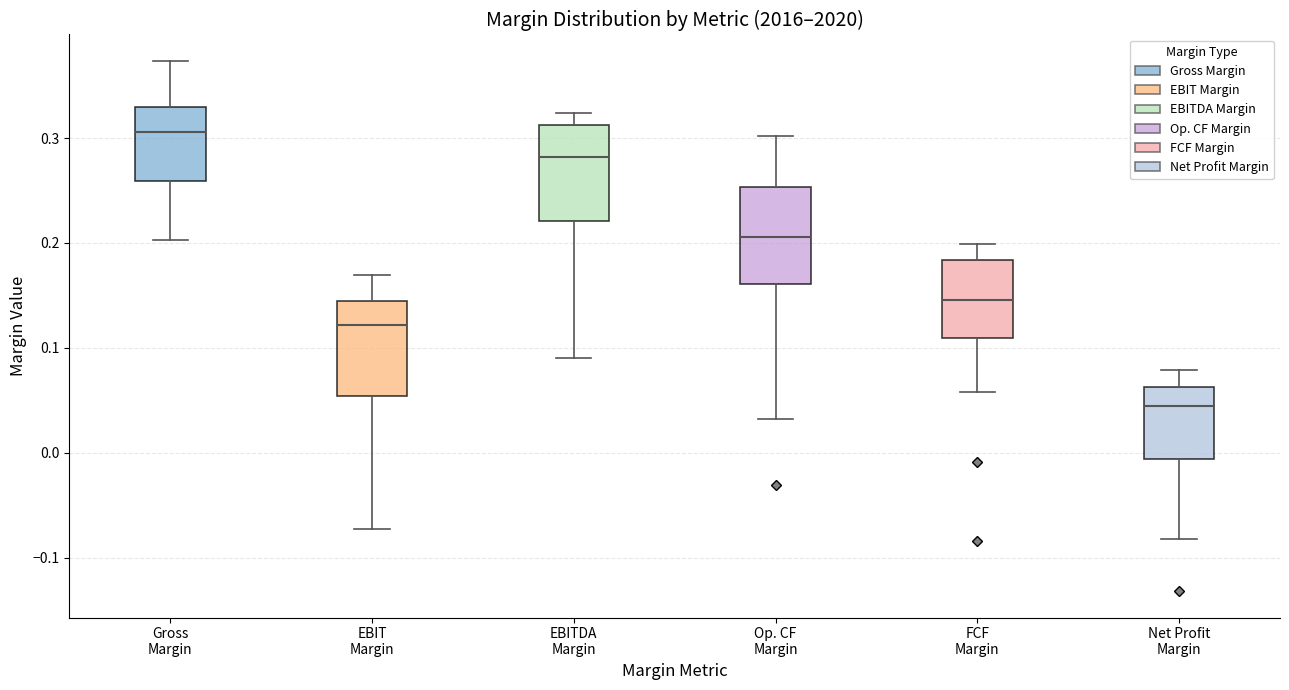

Where is the lower edge of the box for EBITDA Margin on the y-axis? The values are not printed on the chart, so give them approximately, as read against the axis.

0.22